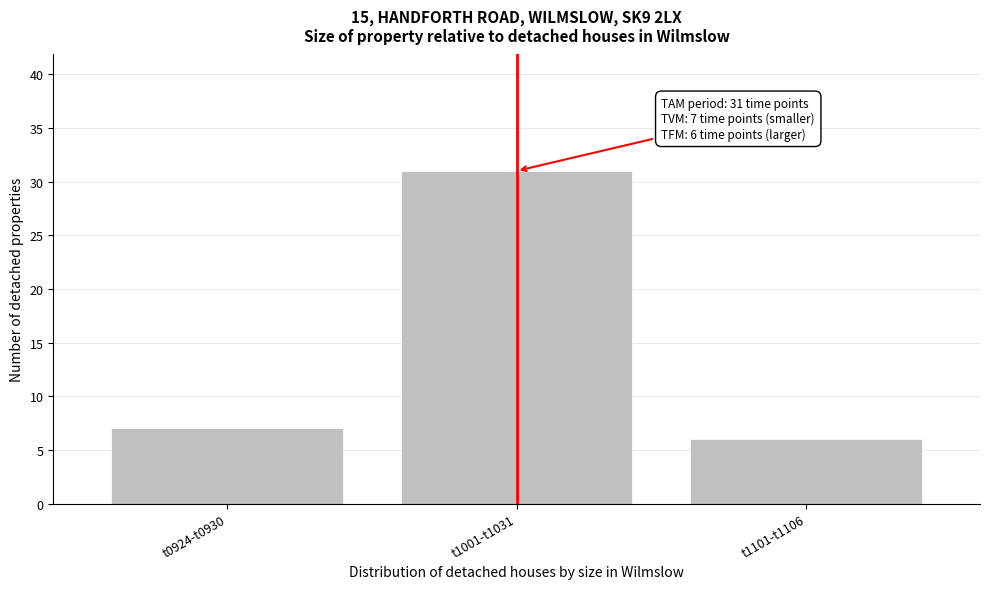

Reading left to right, extract all data points from this chart.

7	31	6